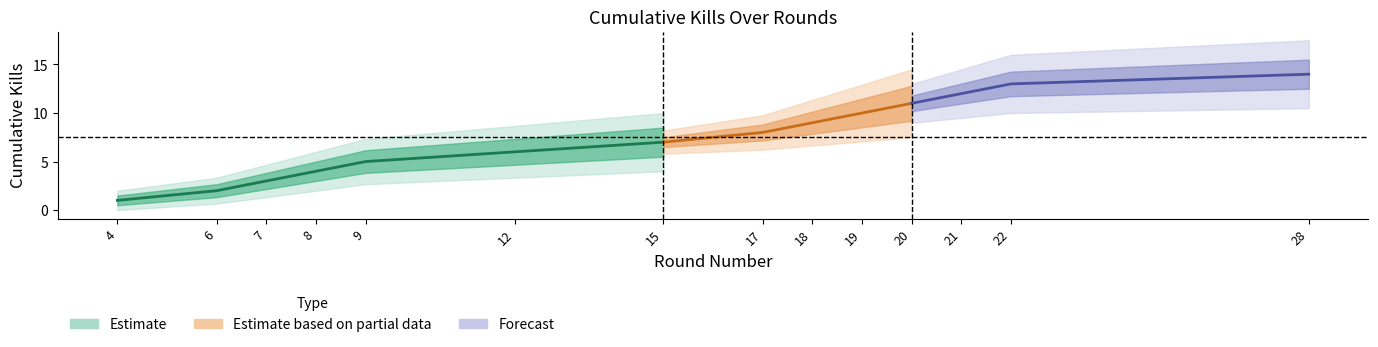

Which has a higher value, 20 or 15?

20